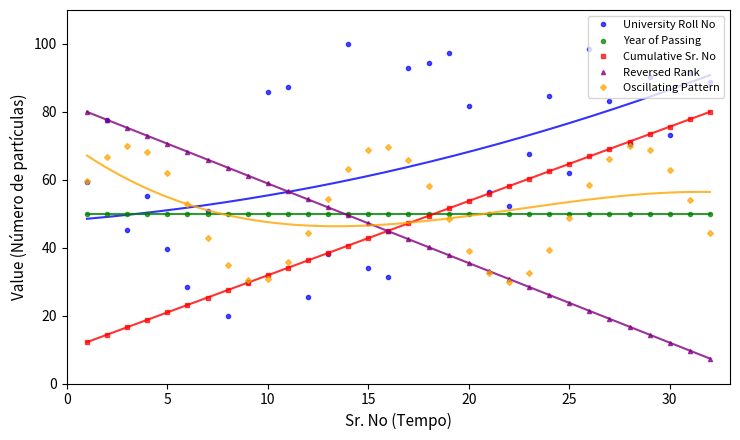

What is the difference between the University Roll No values at 25 and 15?

28.1